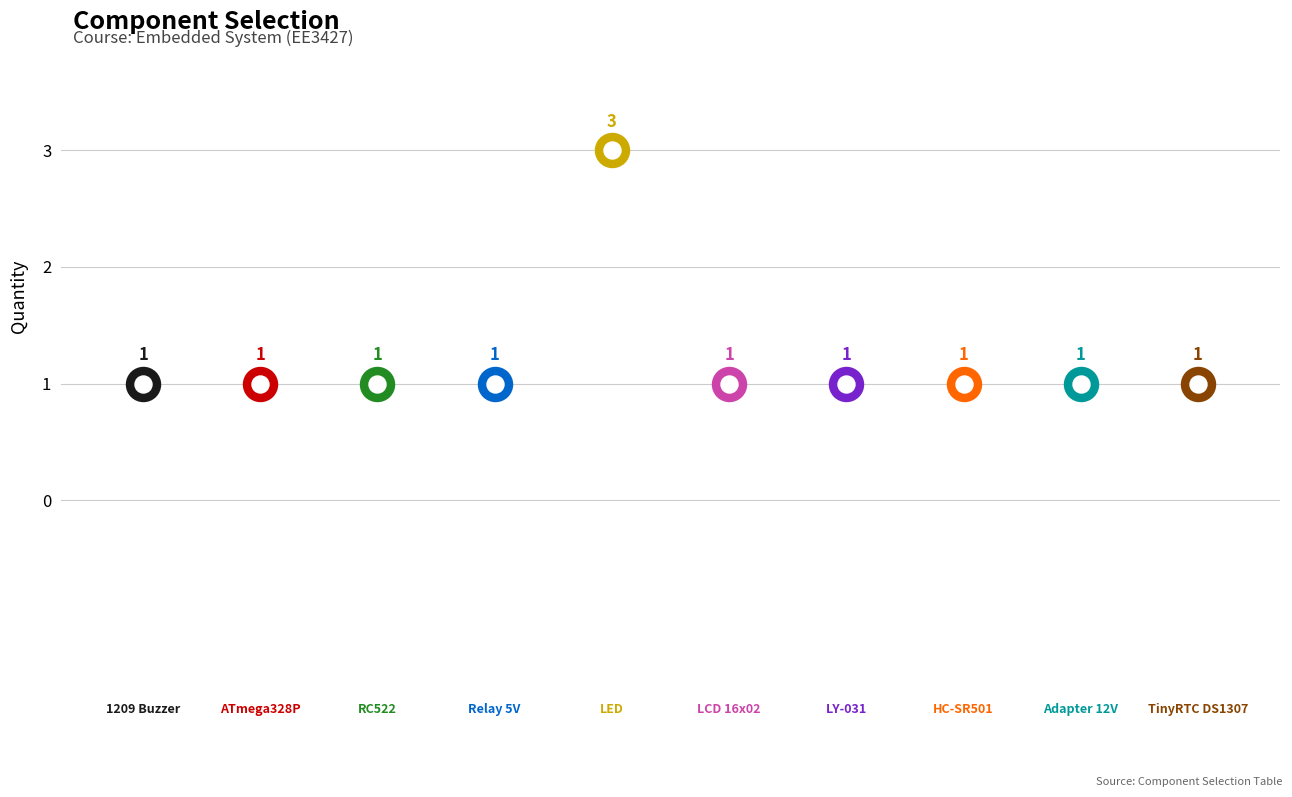

Approximately how many times larger is the value at Adapter 12V compared to LCD 16x02?

1.0